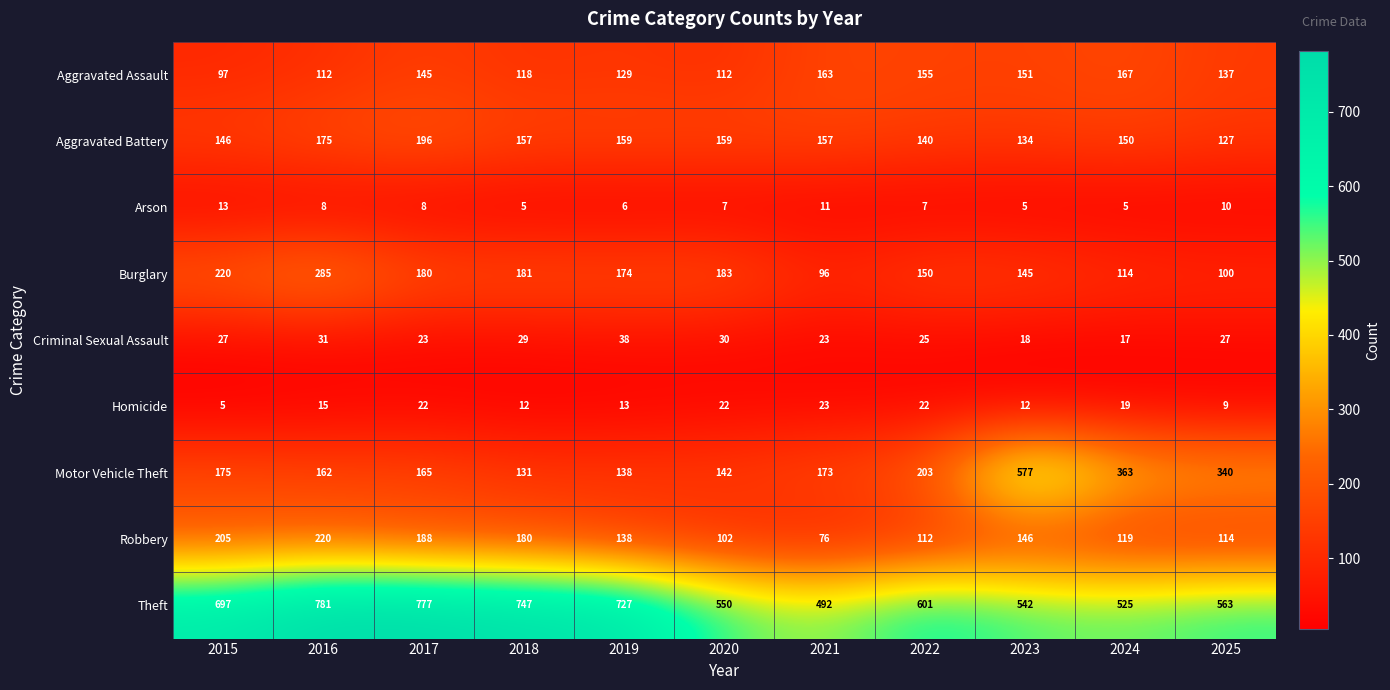

True or false: Motor Vehicle Theft has a value of 175 at 2015.

True